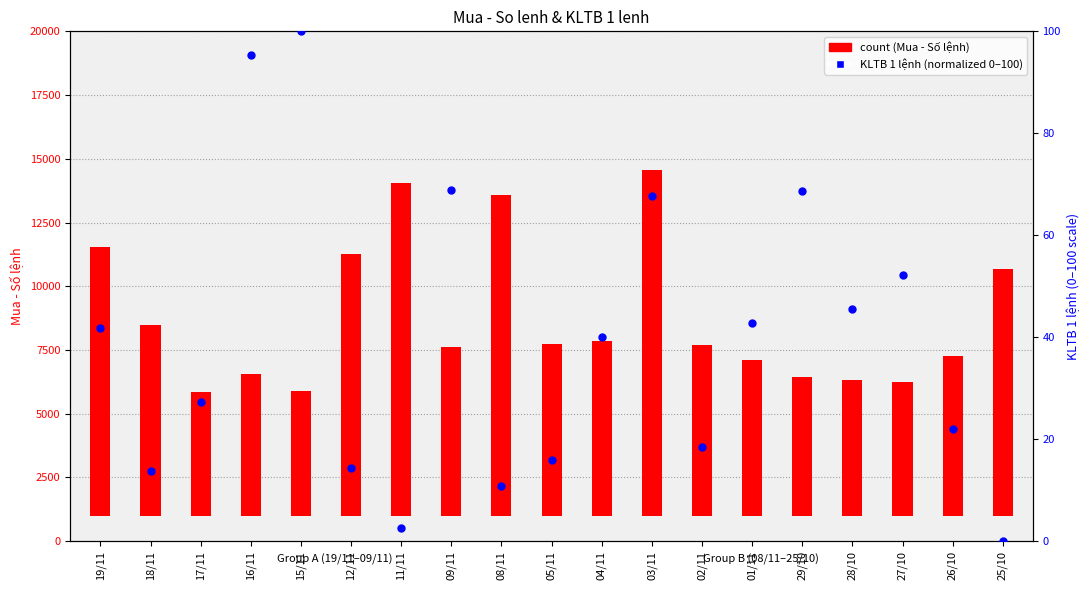

Is the value of count at 26/10 greater than the value of KLTB 1 lệnh (normalized) at 03/11?

Yes